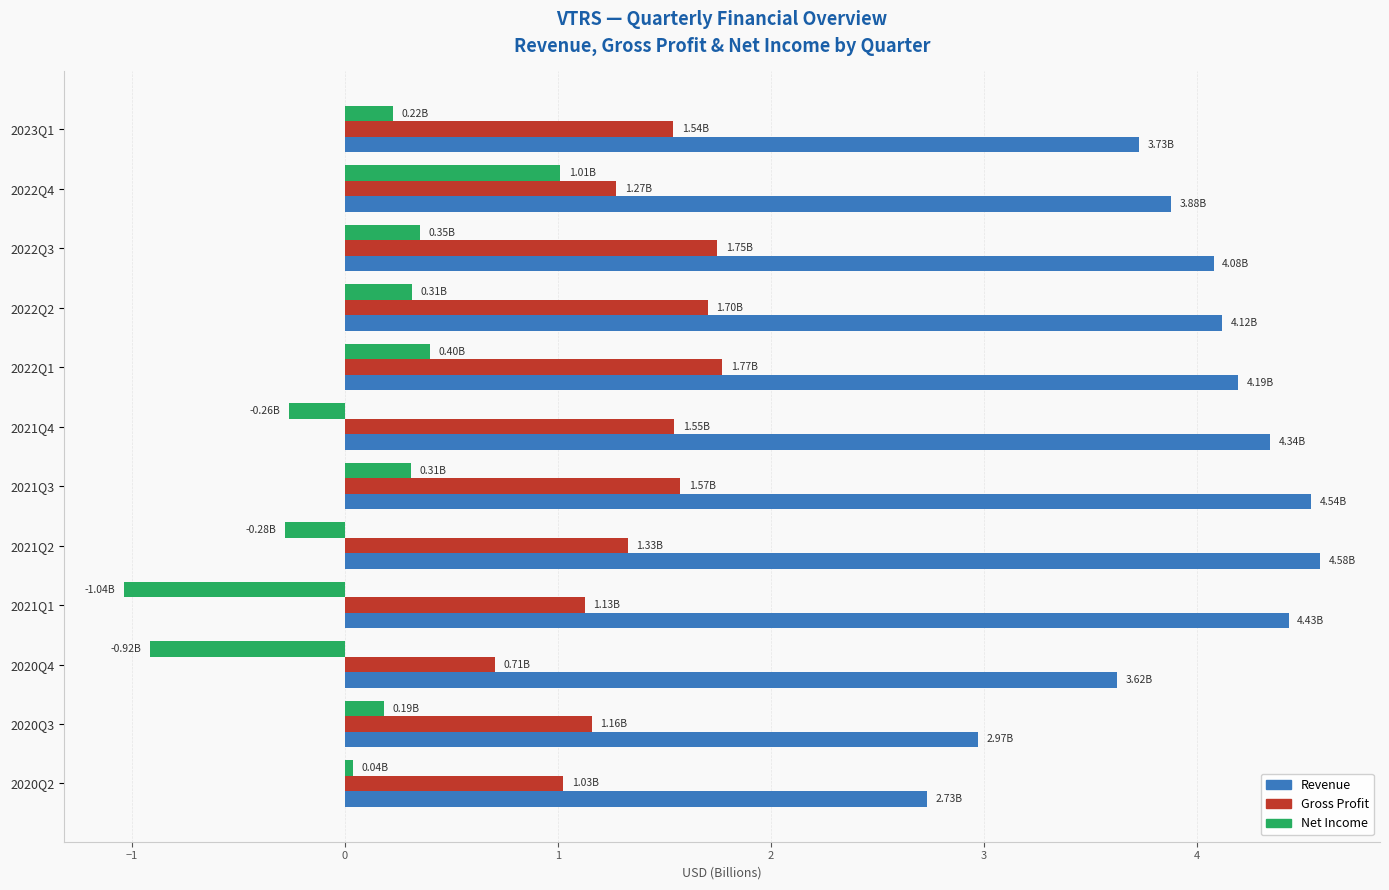

What is the total value across all series at 2022Q1?

6.4